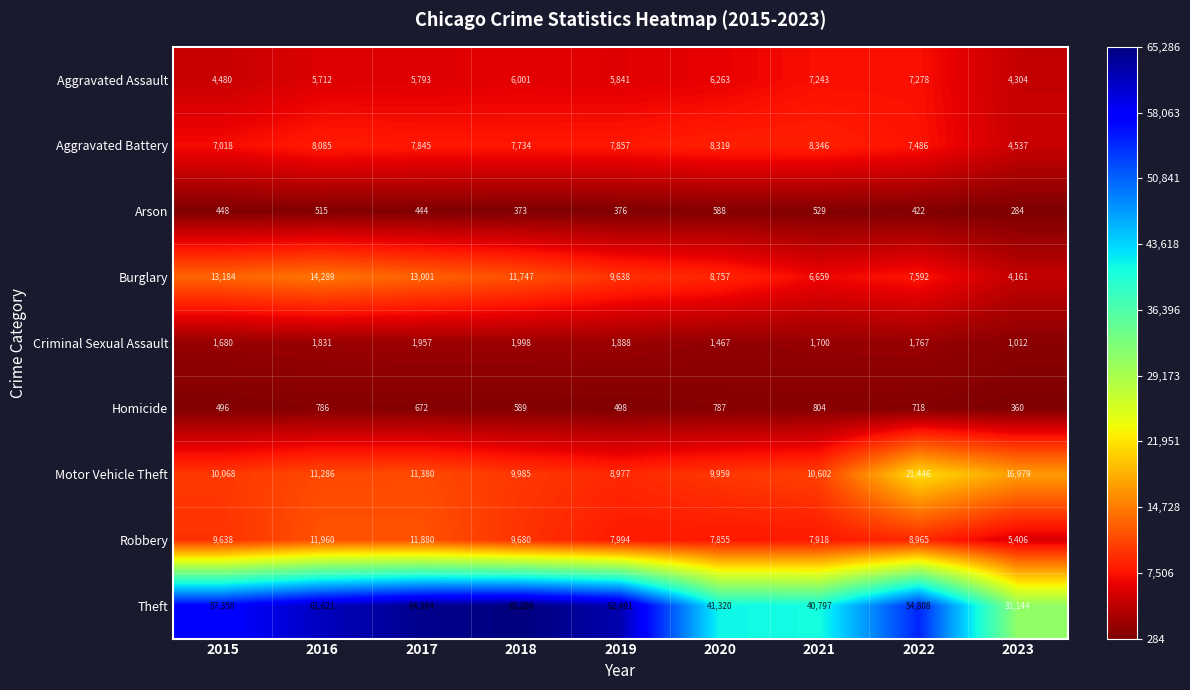

What is the approximate value of Burglary at 2023, to the nearest 10?

4160